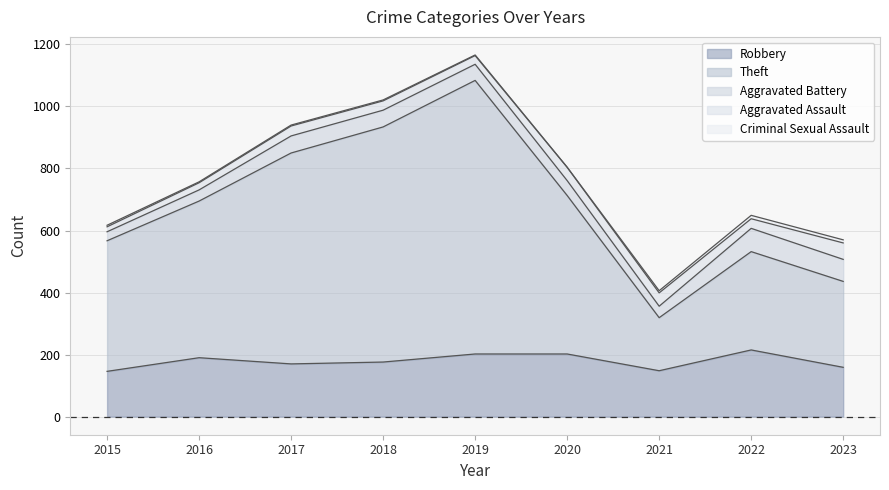

What is the approximate value of Robbery at 2017, to the nearest 5?

170